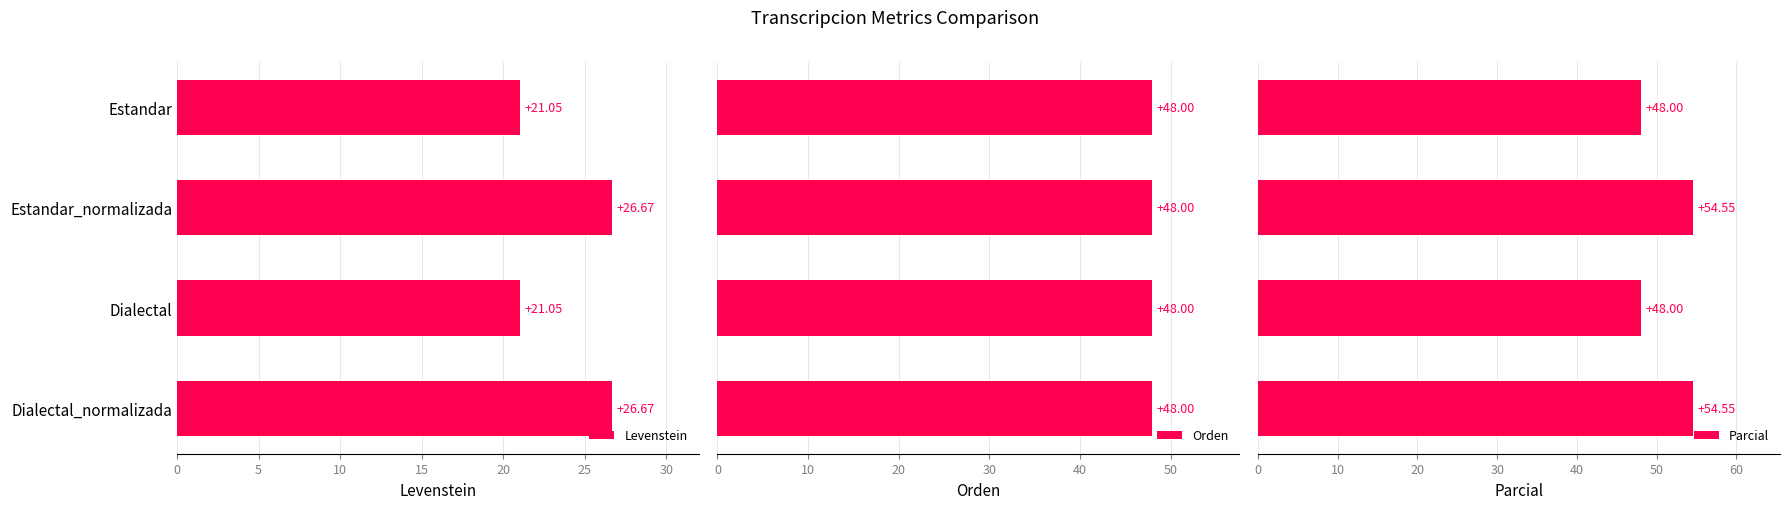

What is the difference between the maximum and minimum values in the Levenstein series?

5.6